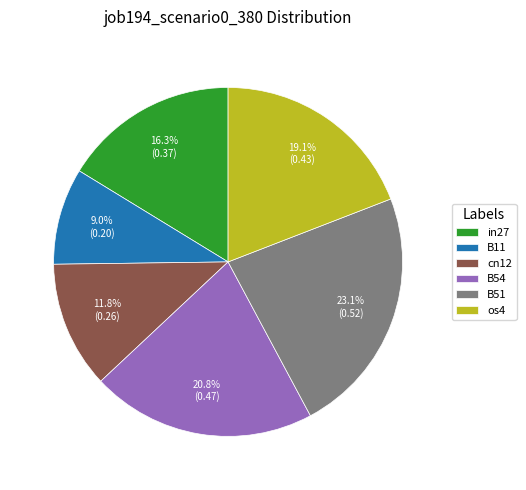

To the nearest percent, what is the difference between the largest and smallest slice percentages?

14%